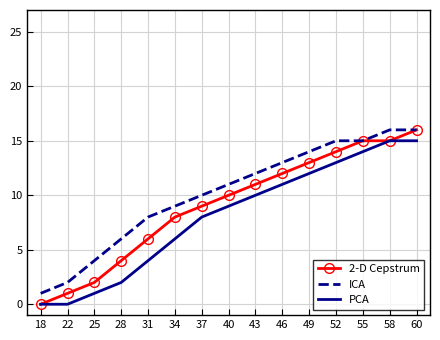

What is the highest value of the ICA series?

16